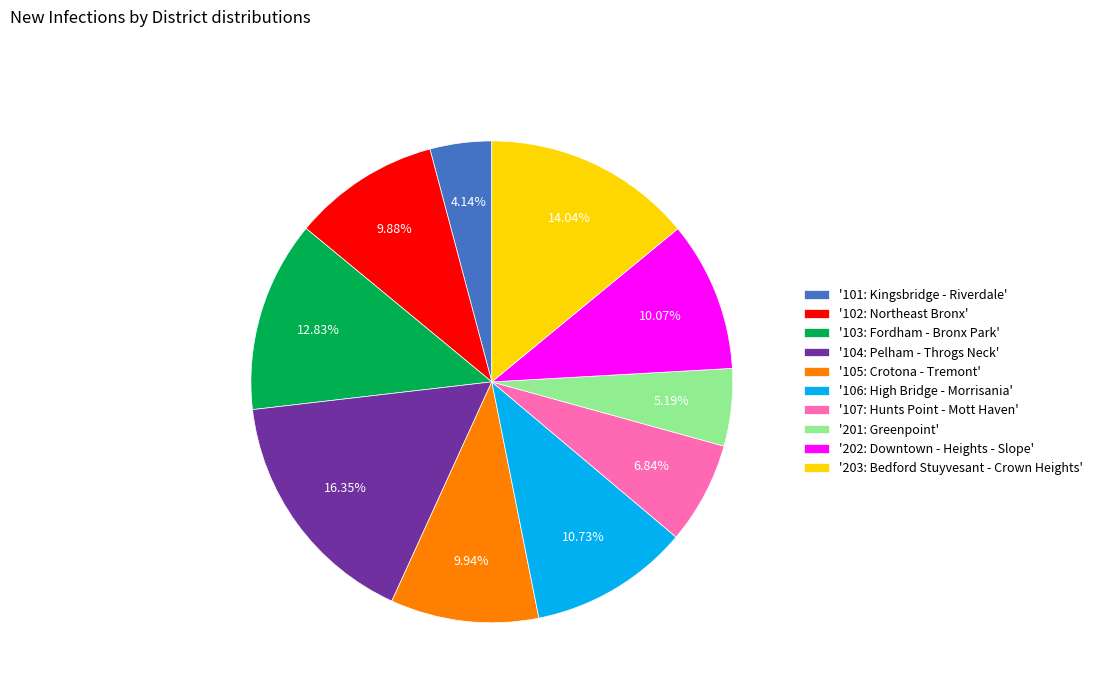

Do '101: Kingsbridge - Riverdale' and '201: Greenpoint' together represent more than half of the pie?

No